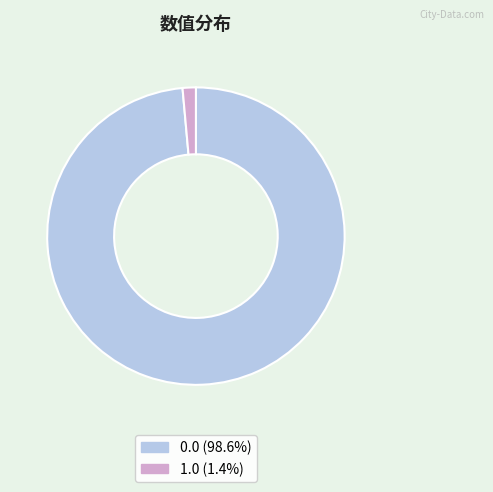

Which category has the smallest portion of the pie?

1.0